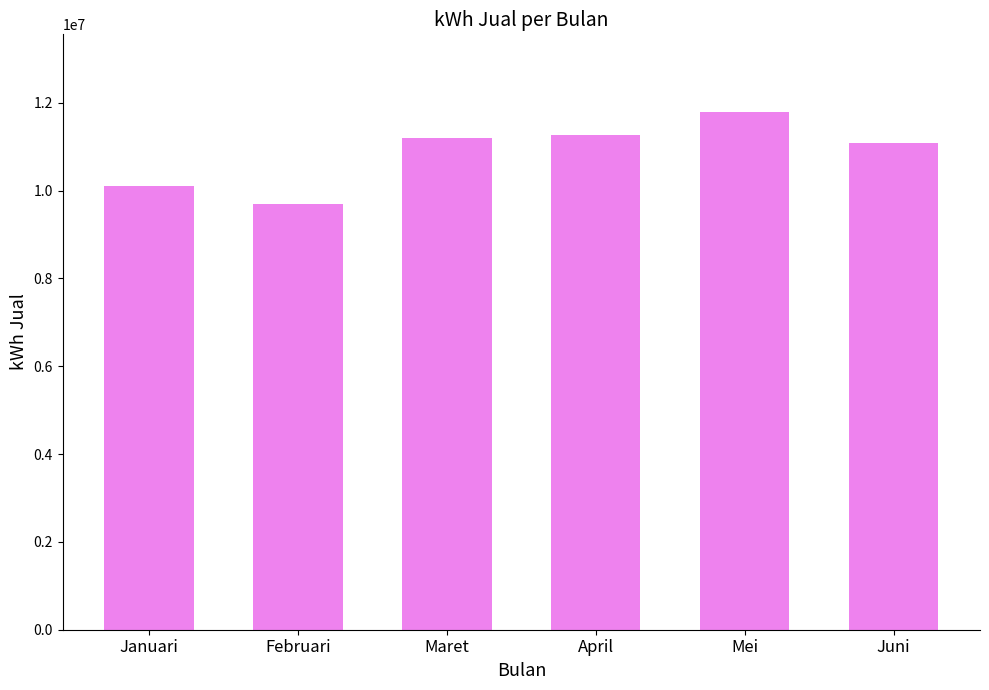

What is the ratio of the value at Februari to the value at Januari?

1.0